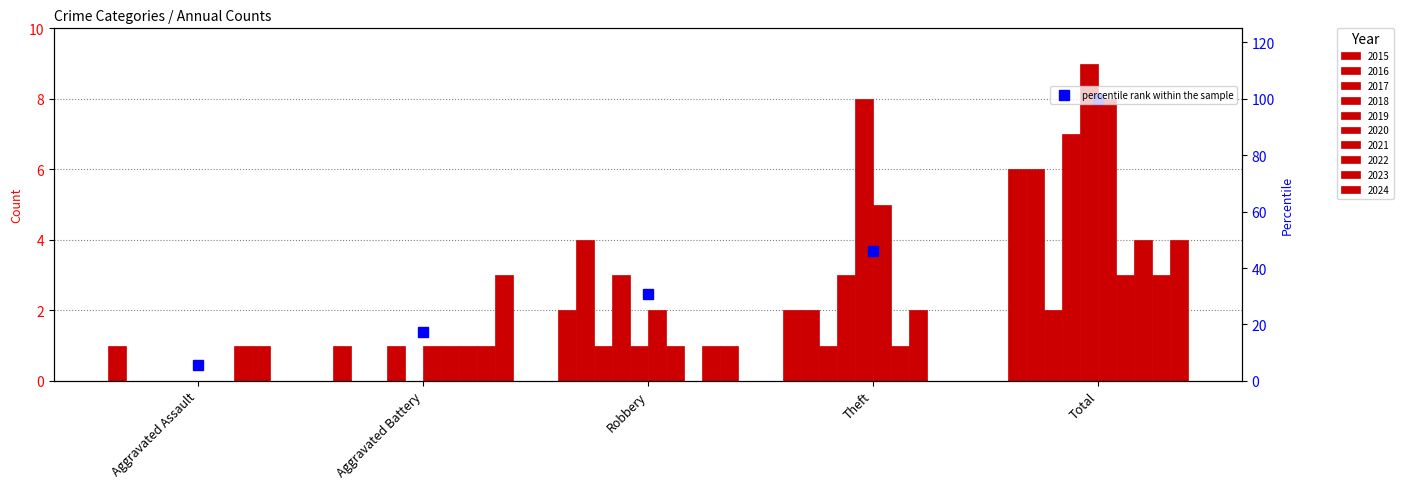

What is the approximate value at Aggravated Battery?

17.3